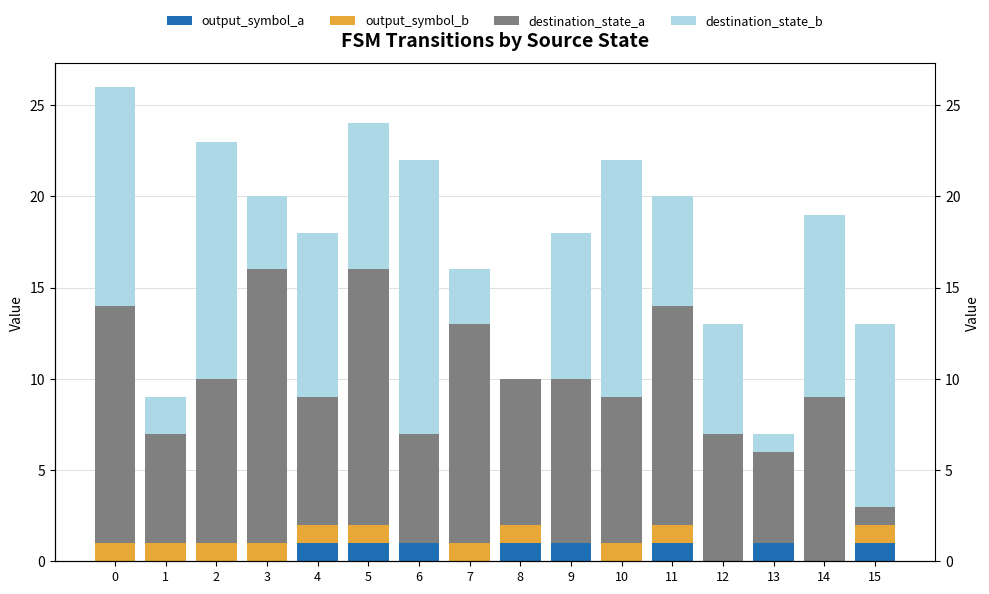

At which category does the chart reach its peak across all series?

3